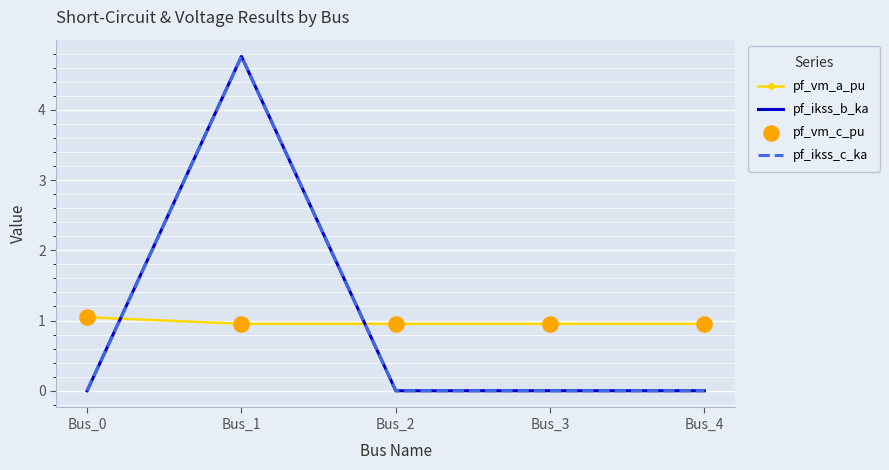

What are all the series names shown in the legend?

pf_vm_a_pu, pf_ikss_b_ka, pf_ikss_c_ka, pf_vm_c_pu